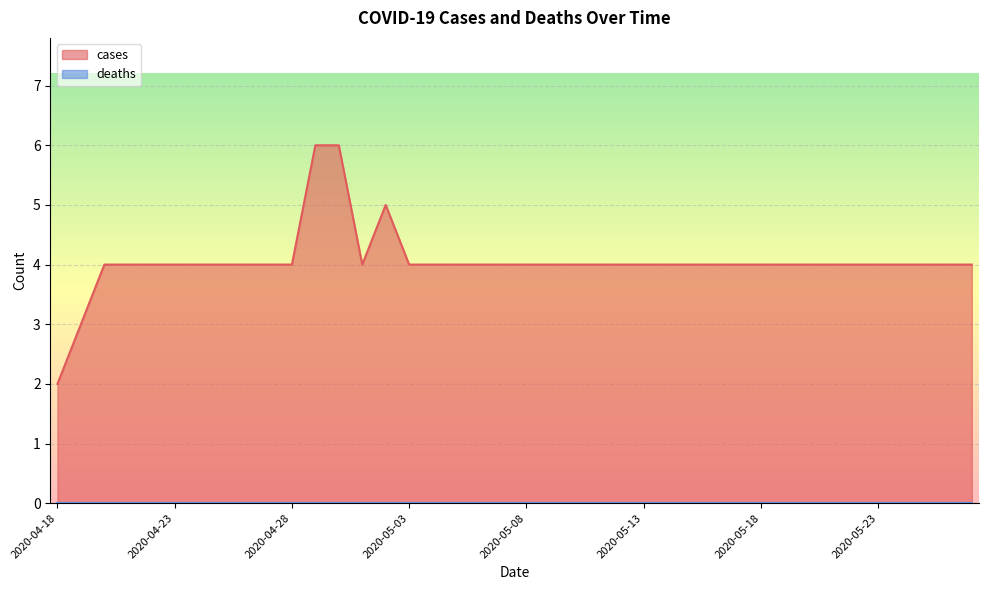

Reading left to right, list all the values displayed in this chart.

2020-04-18=2	2020-04-19=3	2020-04-20=4	2020-04-21=4	2020-04-22=4	2020-04-23=4	2020-04-24=4	2020-04-25=4	2020-04-26=4	2020-04-27=4	2020-04-28=4	2020-04-29=6	2020-04-30=6	2020-05-01=4	2020-05-02=5	2020-05-03=4	2020-05-04=4	2020-05-05=4	2020-05-06=4	2020-05-07=4	2020-05-08=4	2020-05-09=4	2020-05-10=4	2020-05-11=4	2020-05-12=4	2020-05-13=4	2020-05-14=4	2020-05-15=4	2020-05-16=4	2020-05-17=4	2020-05-18=4	2020-05-19=4	2020-05-20=4	2020-05-21=4	2020-05-22=4	2020-05-23=4	2020-05-24=4	2020-05-25=4	2020-05-26=4	2020-05-27=4